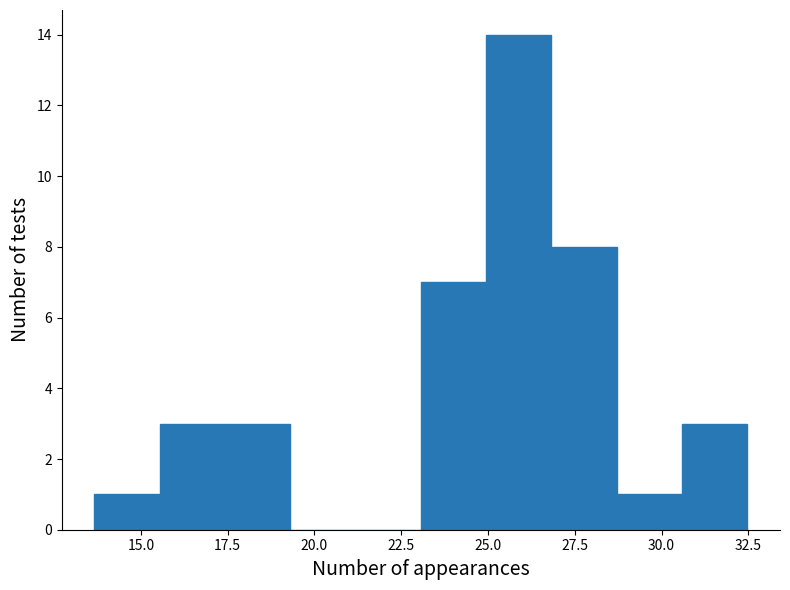

Read against the x-axis, roughly where is the centre of the tallest bar?

26.0